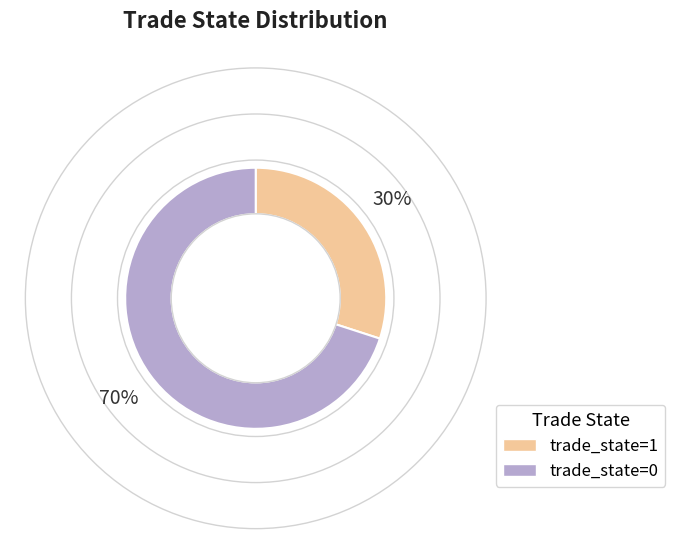

Is it true that trade_state=0 is 70% of the pie?

True